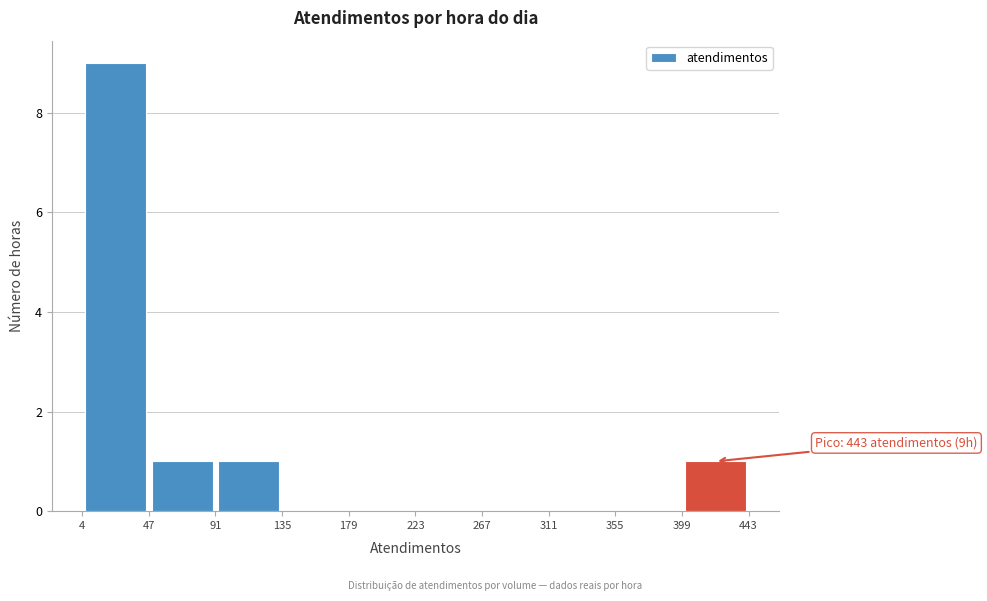

Which range on the x-axis has the tallest bar?

4 to 47